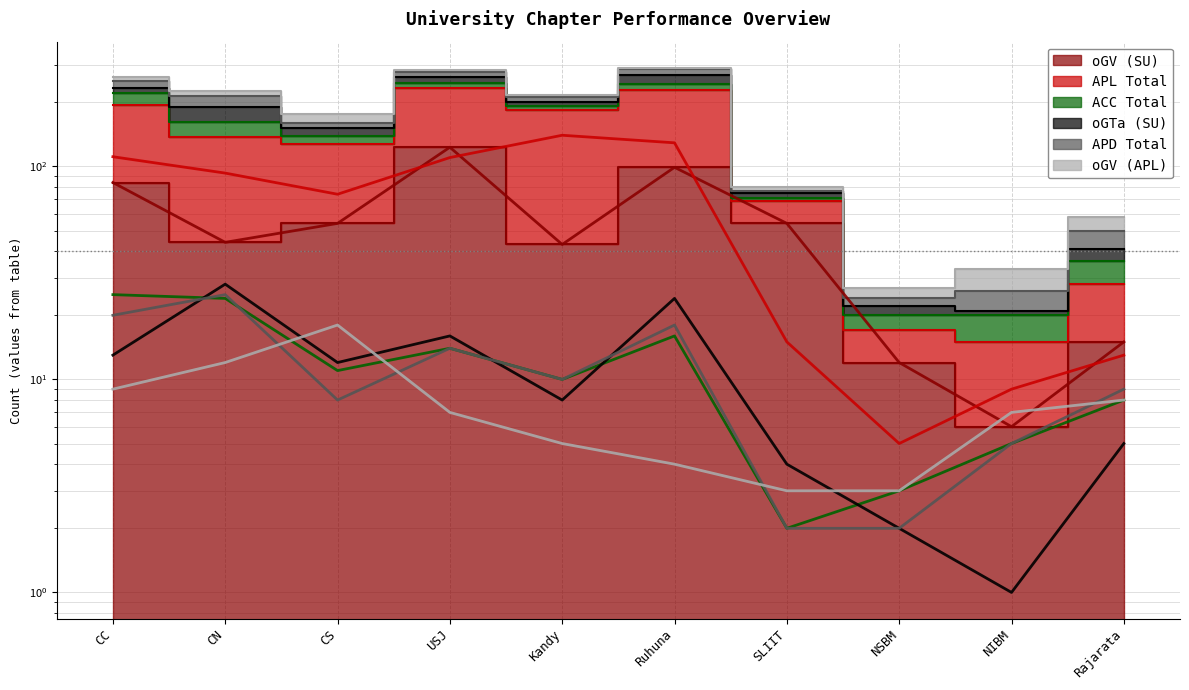

True or false: oGTa (SU) has a value of 9 at Rajarata.

False